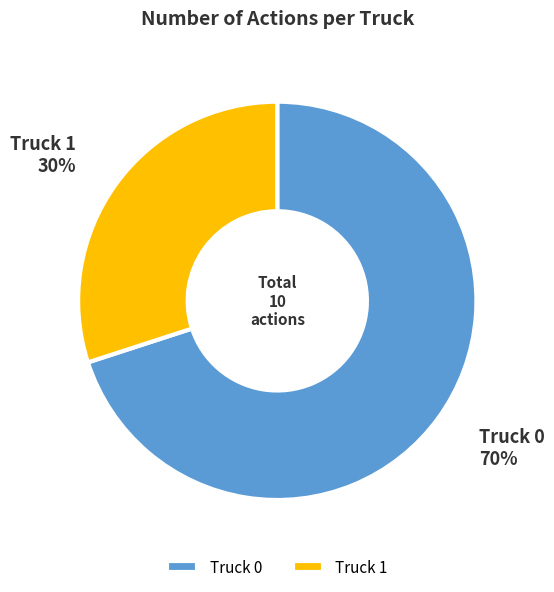

What percentage is the Truck 0 slice, to the nearest percent?

70%